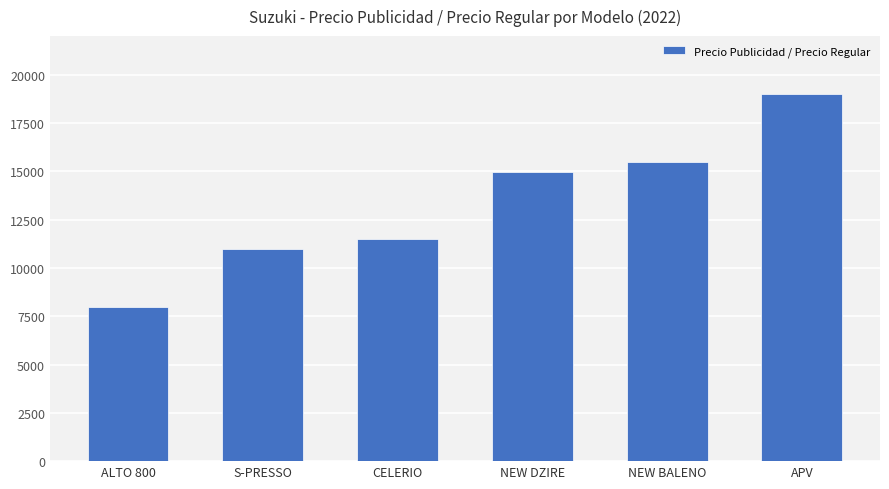

Are the bars horizontal?

No